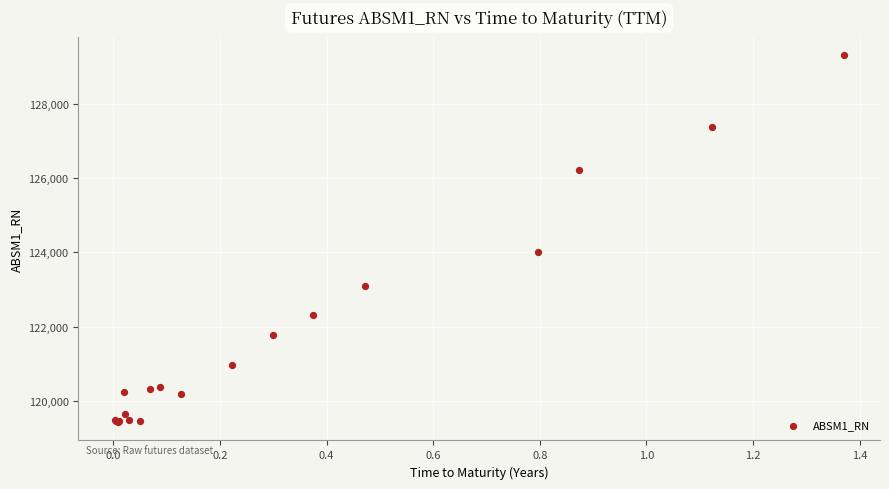

What Y value in the scatter plot is closest to 124370?

124007.6